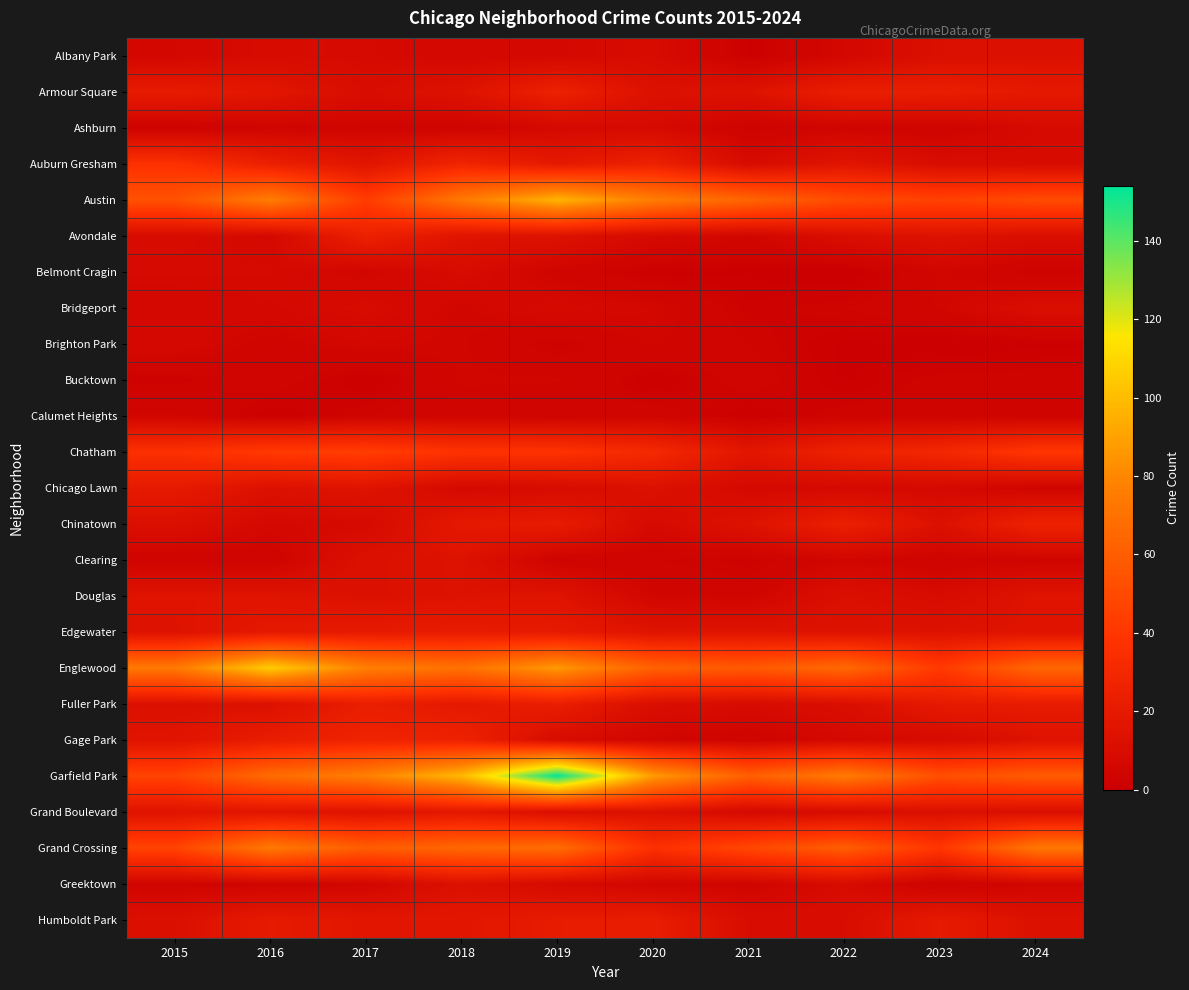

Which series has the largest total across all categories?

Garfield Park